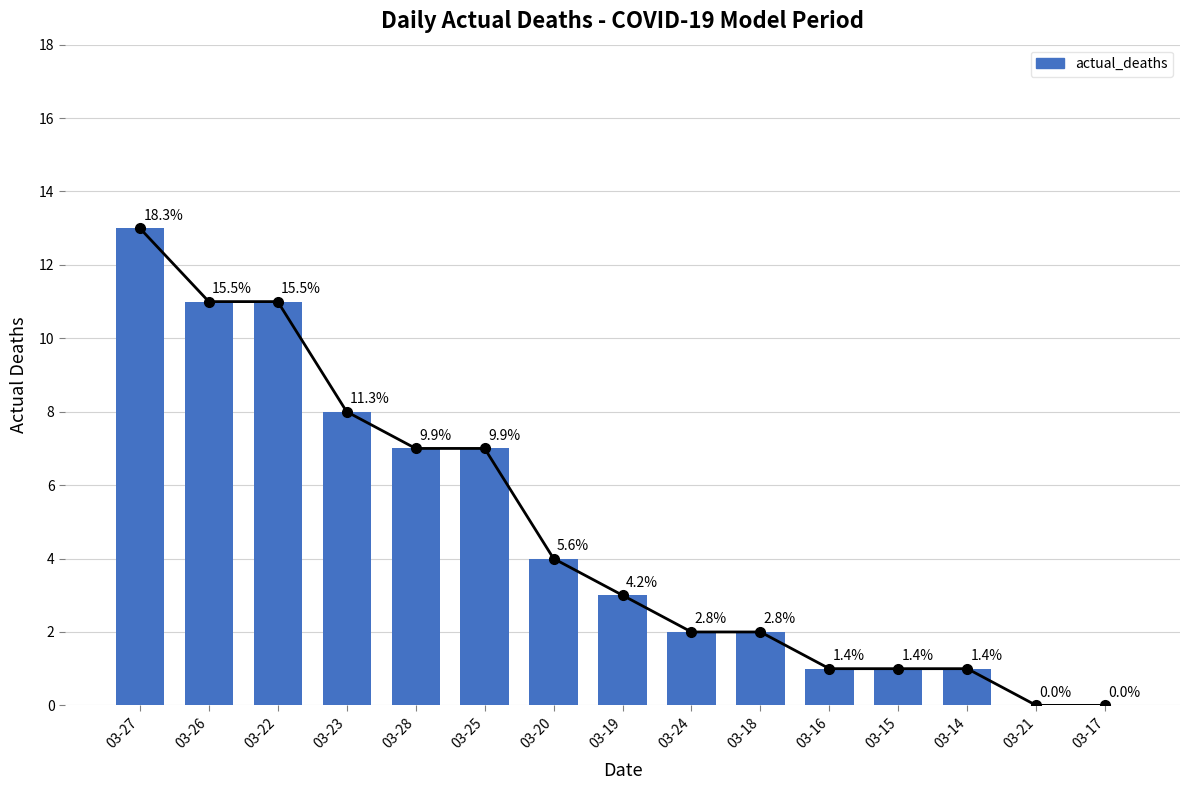

What is the greatest value displayed?

13